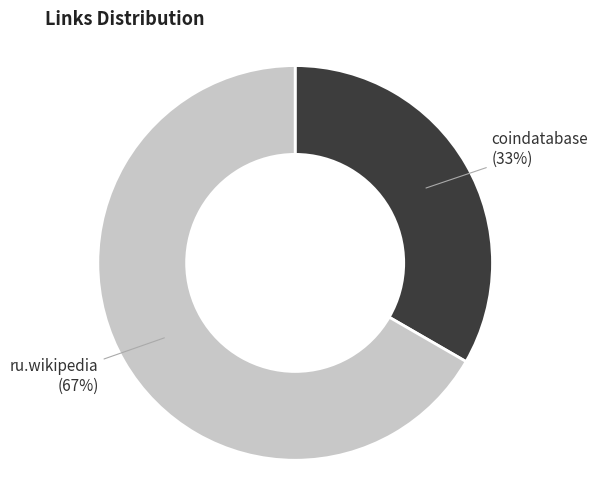

To the nearest percent, what is the combined percentage of ru.wikipedia (67%) and coindatabase (33%)?

100%